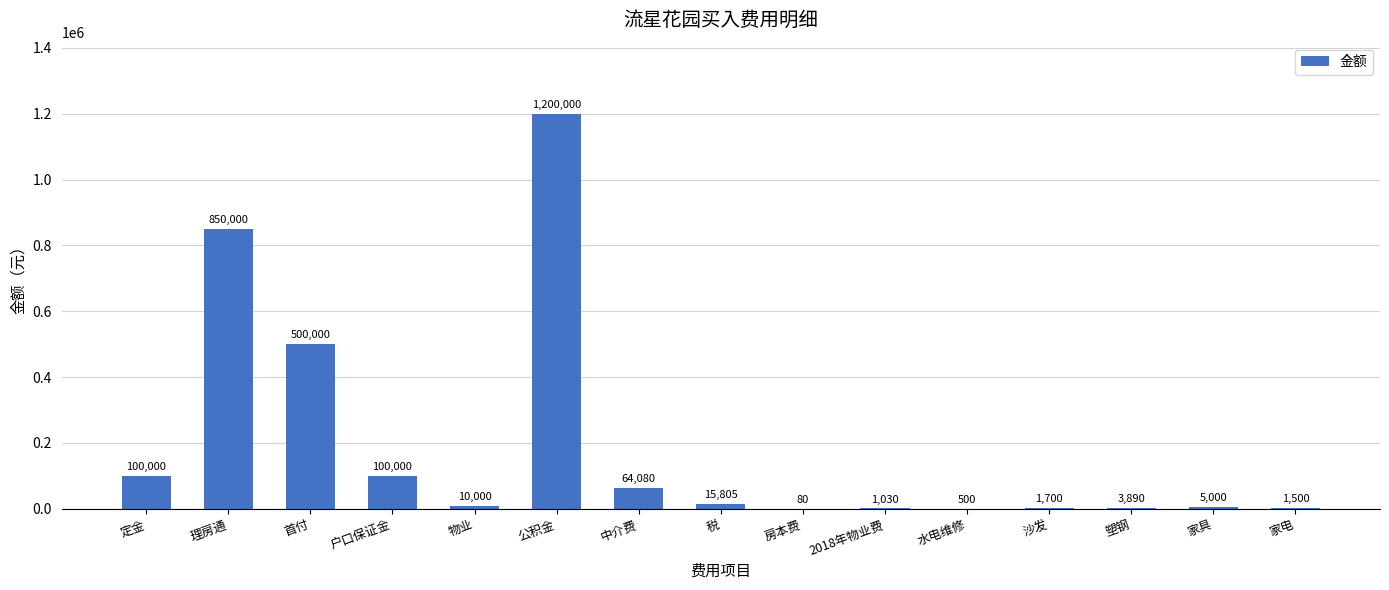

True or false: the data shows 1209774.8 at 理房通.

False